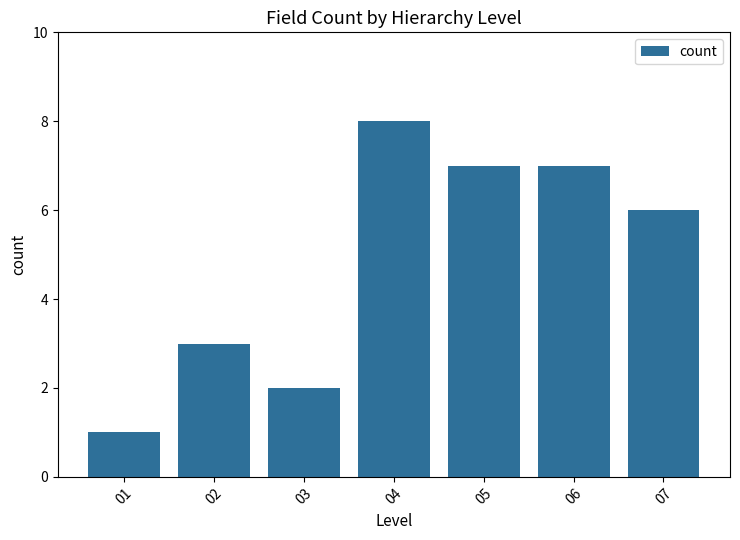

What is the value of the 1st bar from the left?

1